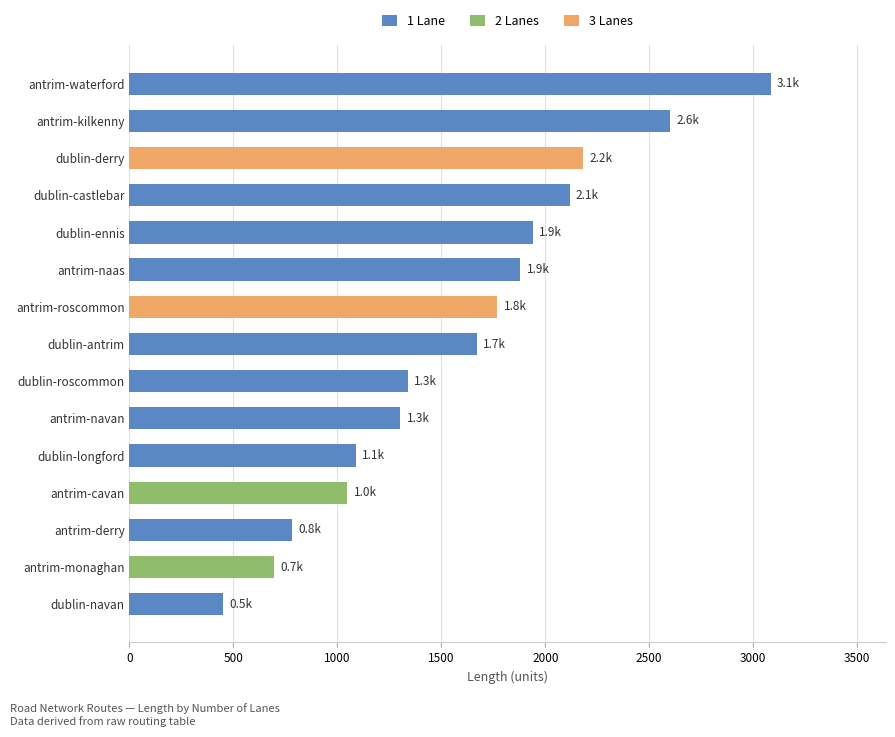

What is the maximum value for numLanes?

3.0